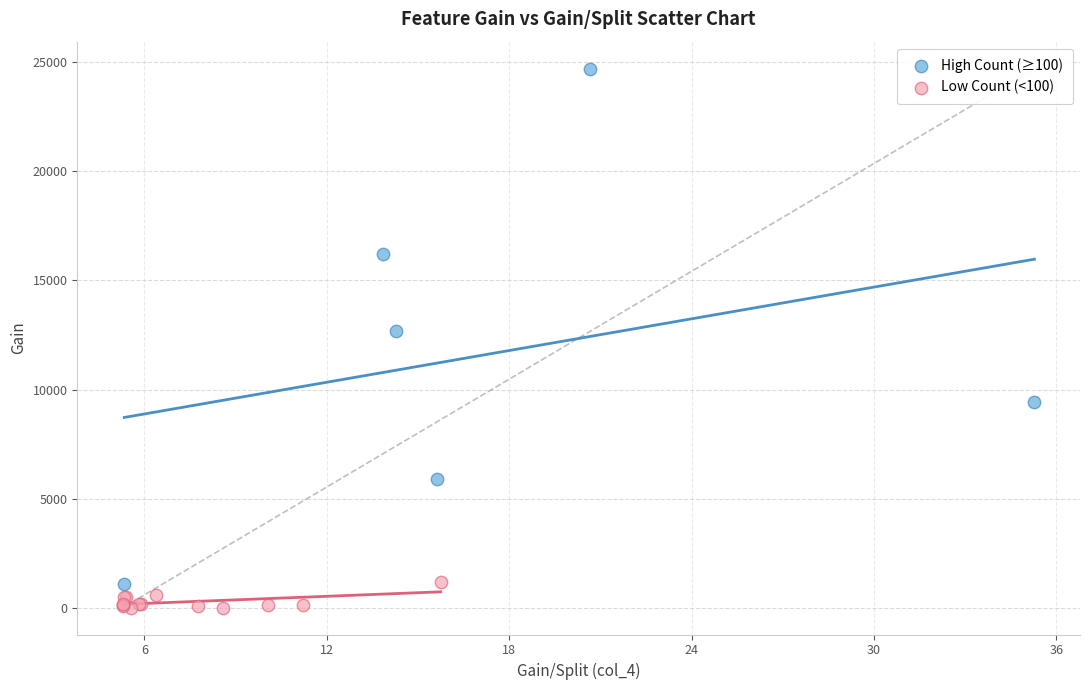

What are all the series names shown in the legend?

High Count (≥100), Low Count (<100)